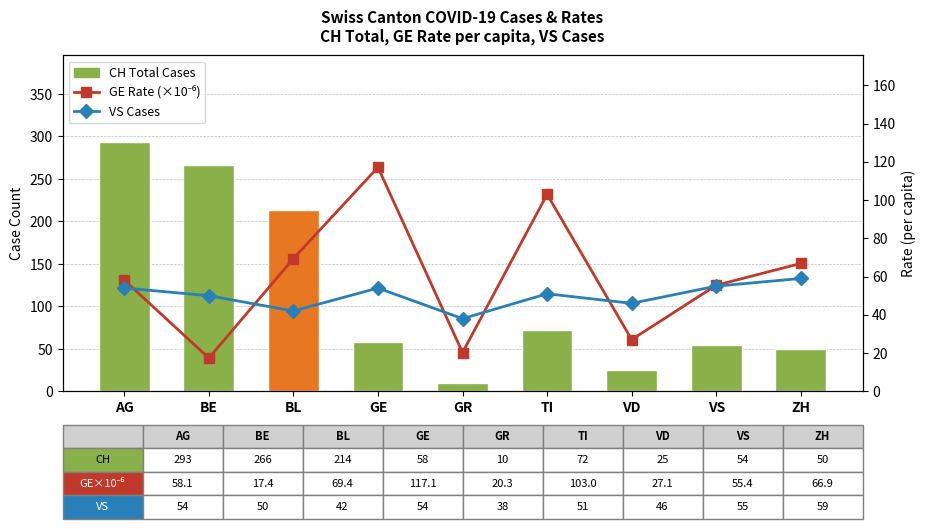

Where does the CH Total Cases series first go above 58?

AG